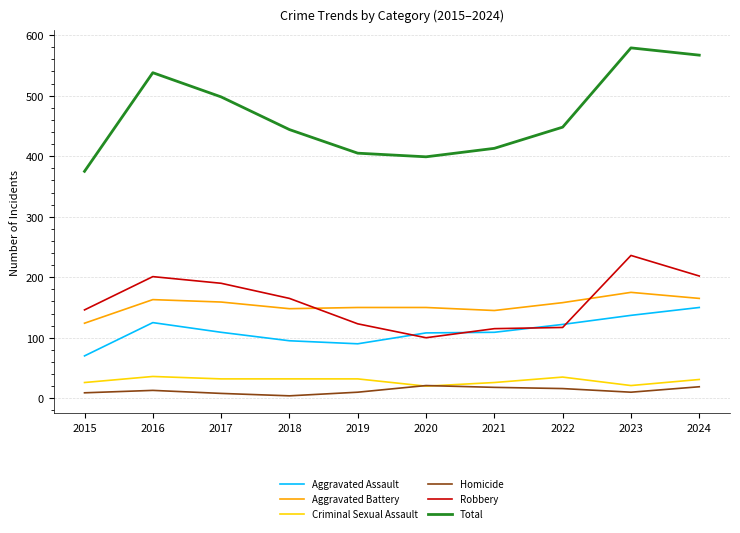

Is the value of Criminal Sexual Assault at 2020 greater than the value of Aggravated Battery at 2022?

No